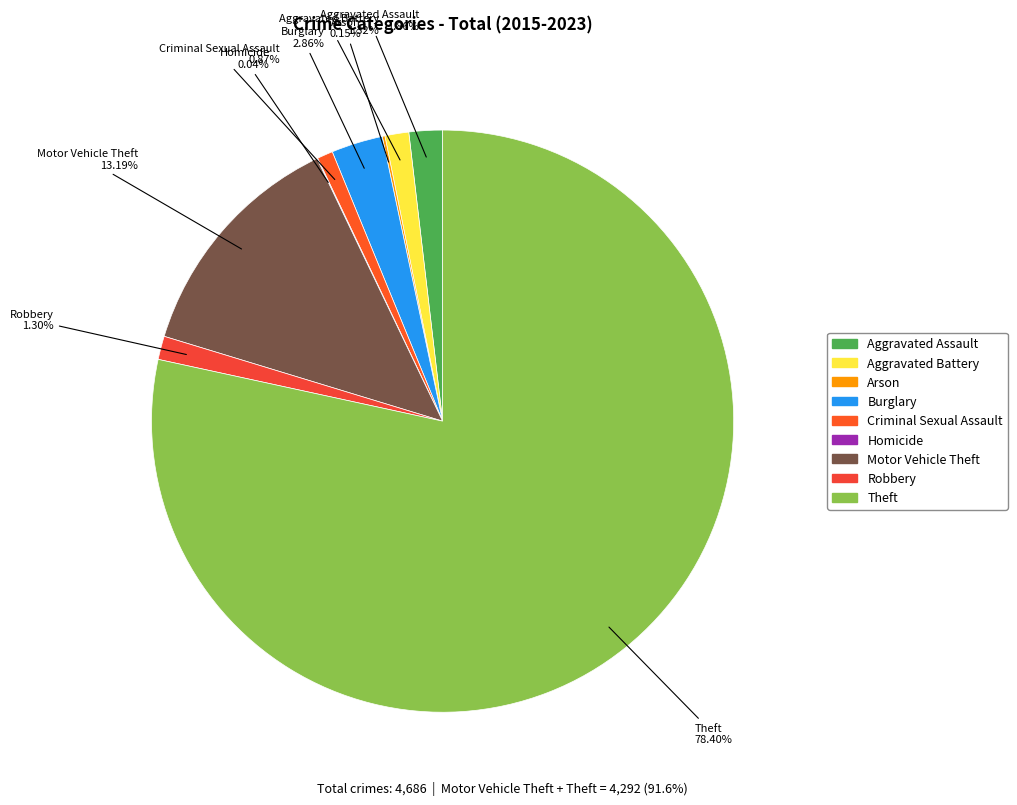

To the nearest percent, what portion does Theft represent?

78%